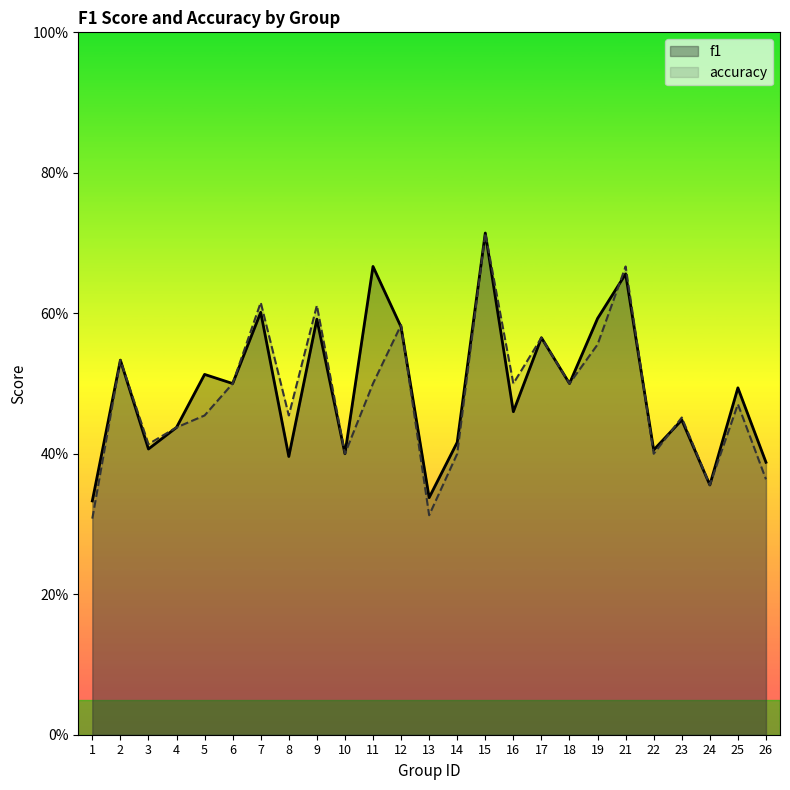

Where is f1 nearest to the value 0?

1